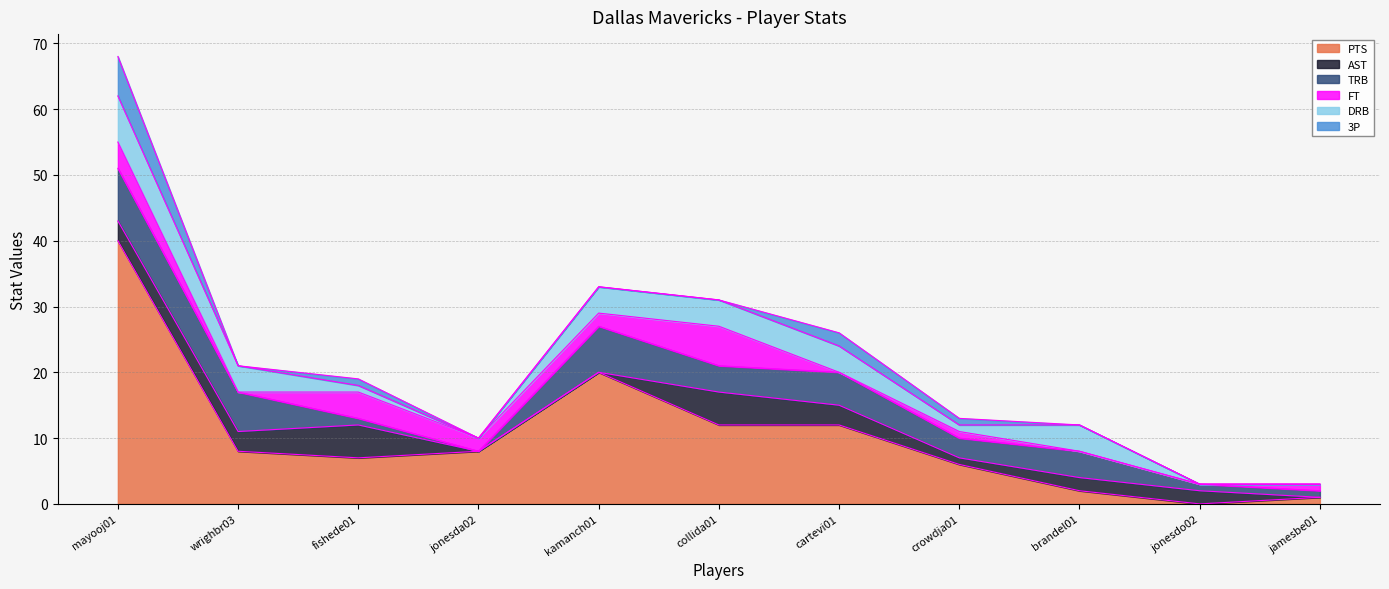

At which category does PTS reach its first local valley?

fishede01